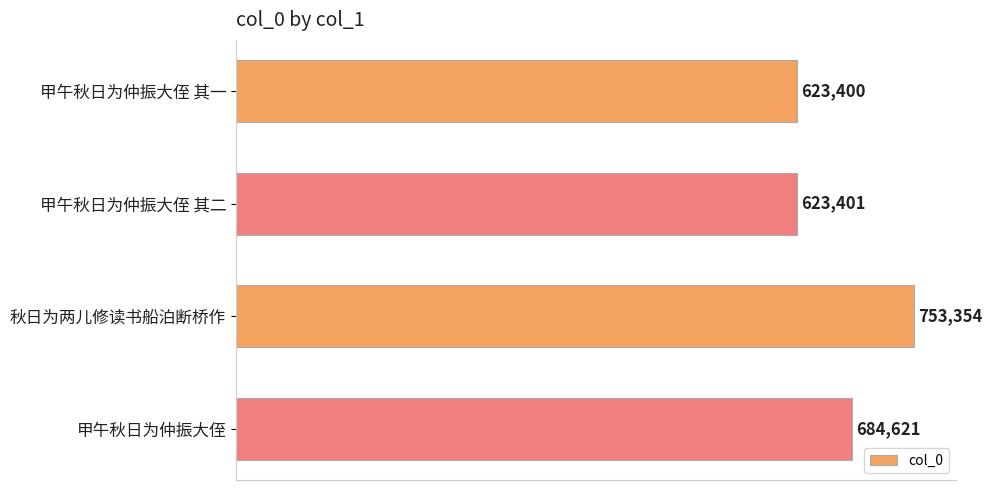

What value does the data have at 甲午秋日为仲振大侄, to the nearest 10?

684620